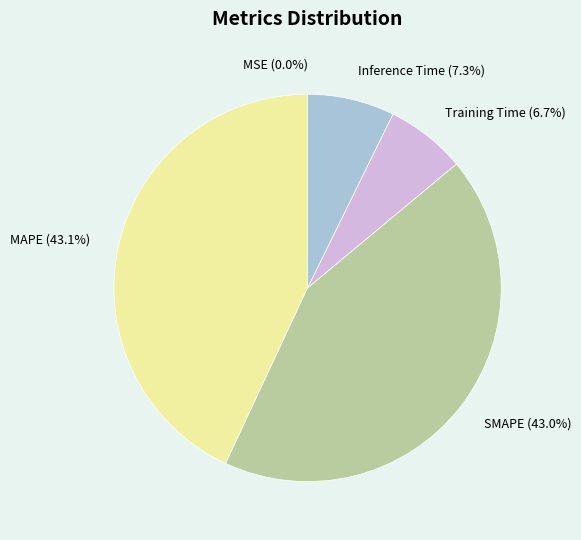

What portion of the pie excludes MAPE?

56.9%